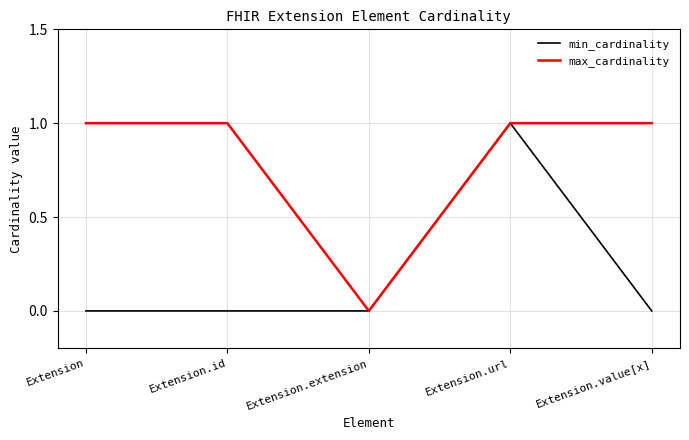

Reading left to right, list all the values displayed in this chart.

min_cardinality: Extension=0	Extension.id=0	Extension.extension=0	Extension.url=1	Extension.value[x]=0
max_cardinality: Extension=1	Extension.id=1	Extension.extension=0	Extension.url=1	Extension.value[x]=1